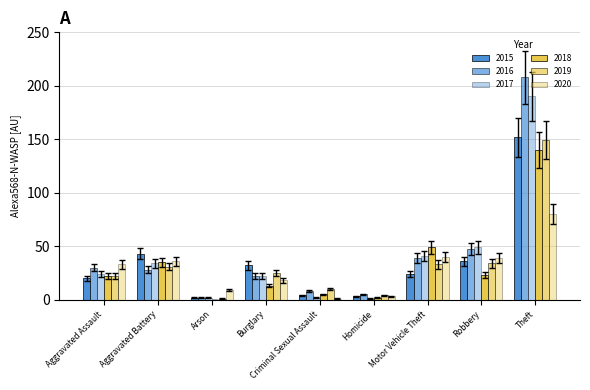

What position from the left is Aggravated Battery?

2